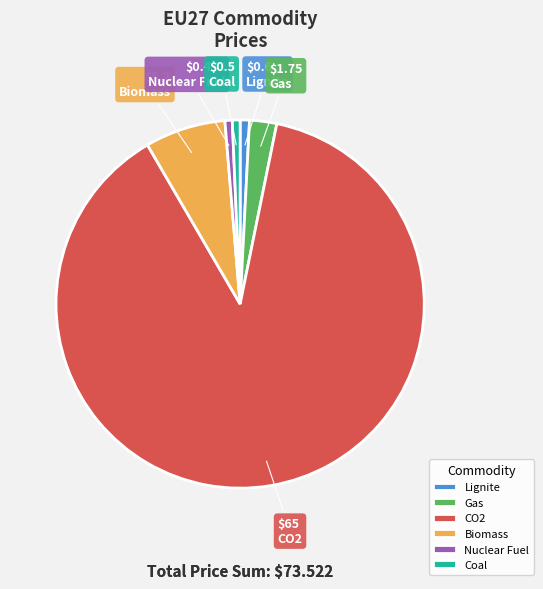

Which category accounts for the majority?

CO2